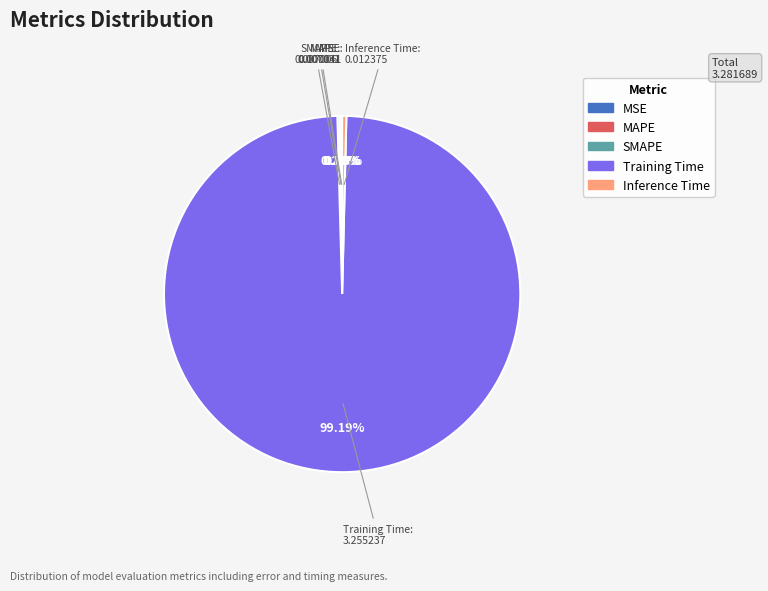

True or false: Inference Time accounts for 12% of the total.

False